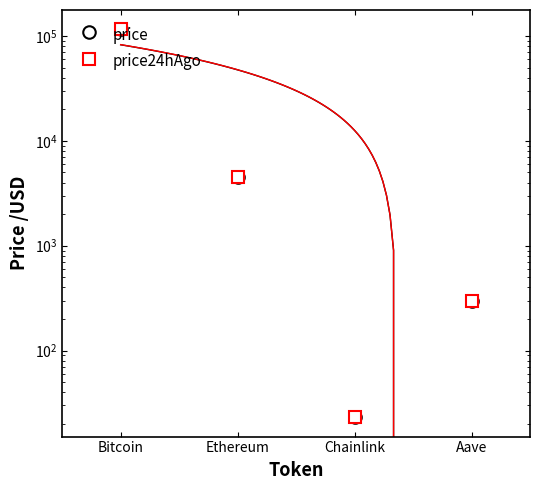

What are all the series names shown in the legend?

price, price24hAgo